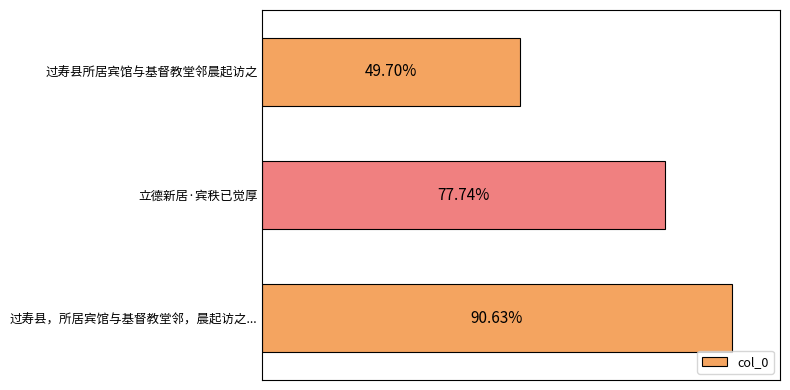

Are the bars horizontal?

Yes